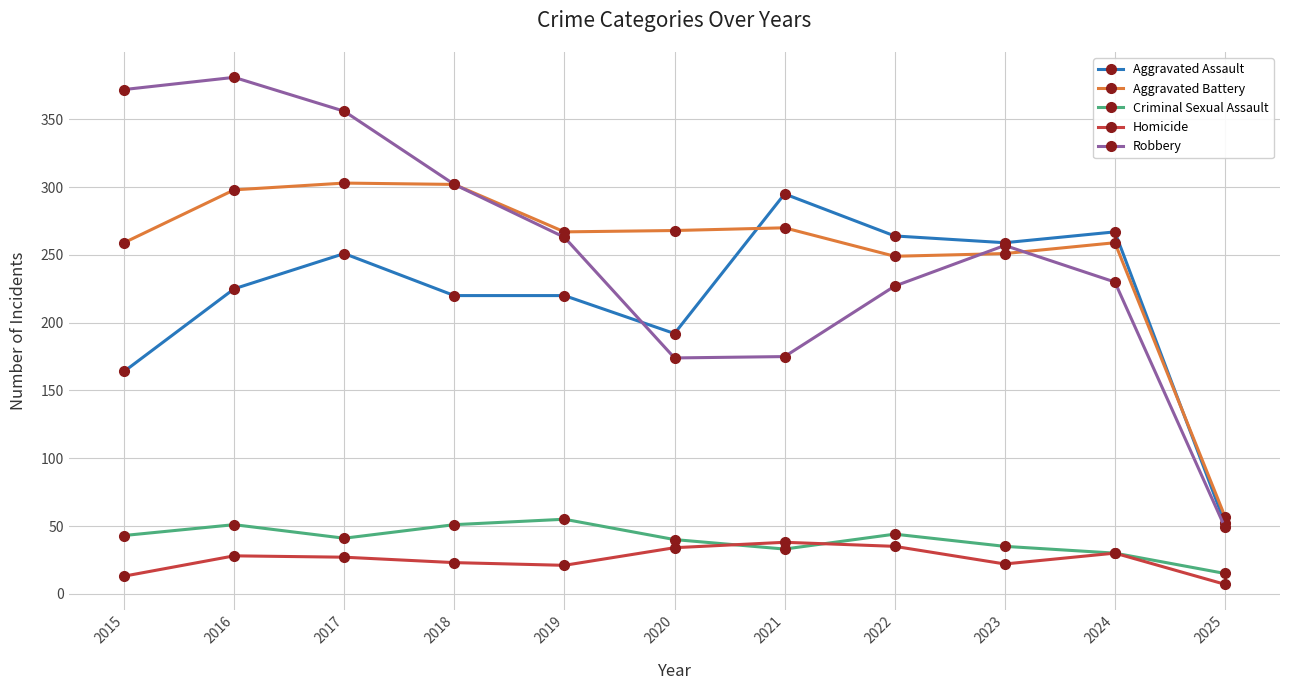

True or false: Aggravated Assault and Robbery cross at least once.

True